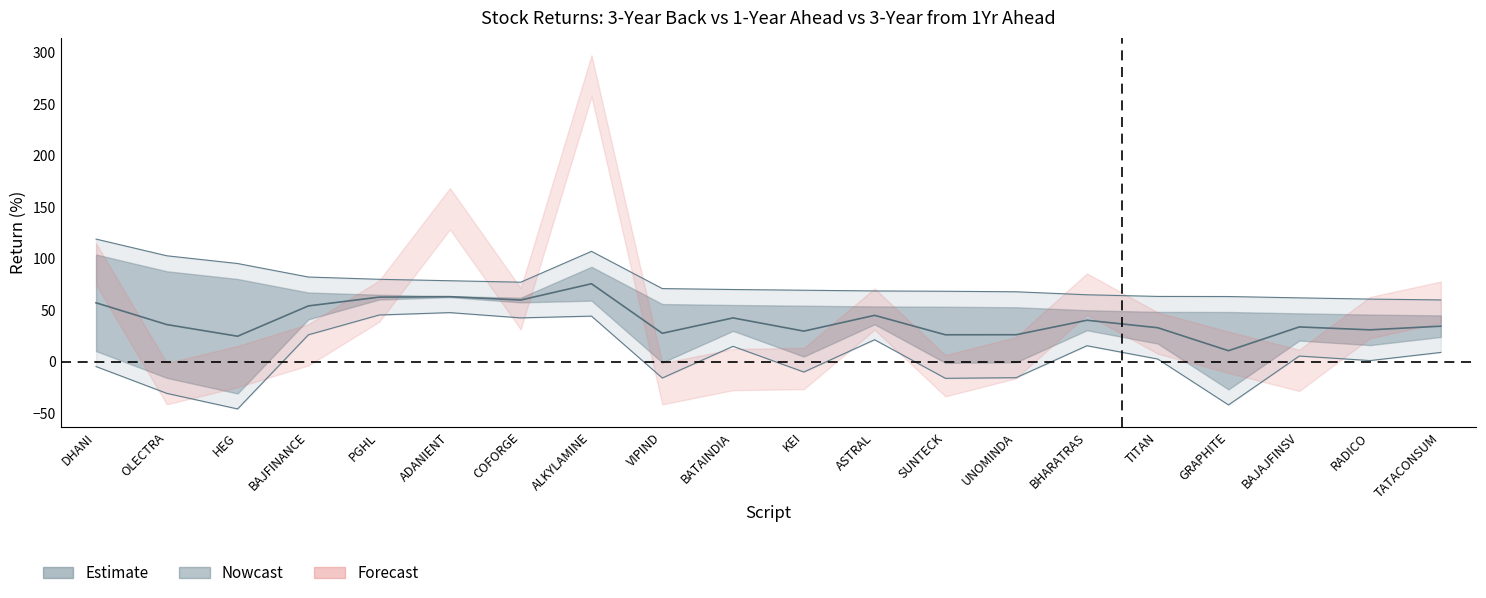

True or false: return_3yr_from_1yr has a value of -1.3 at 8.

False